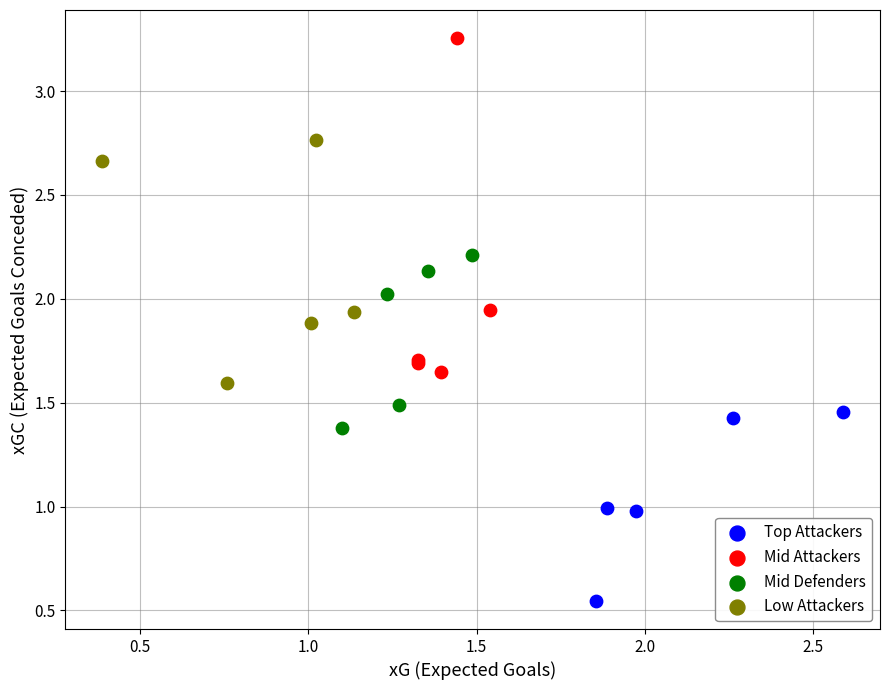

Which series reaches the maximum Y coordinate?

Mid Attackers